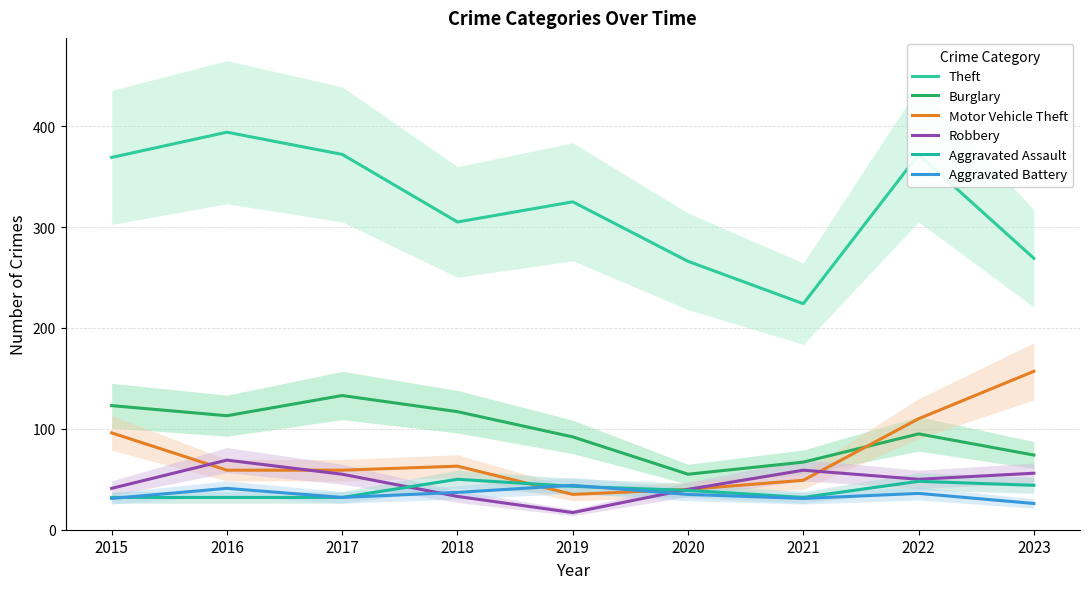

The value of Theft at 2020 is 435. True or false?

False